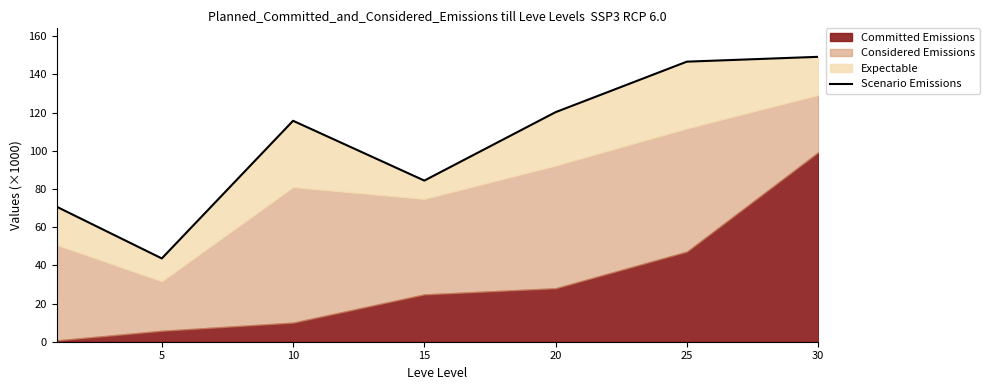

True or false: there are more than 1 points higher than both neighbors.

False